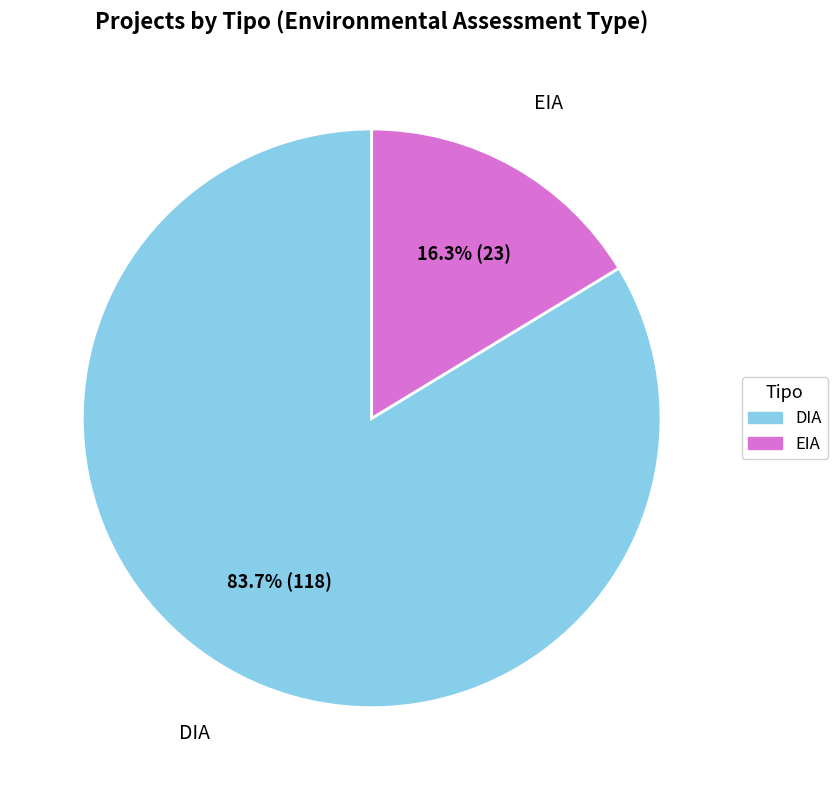

Combined, do EIA and DIA account for over 50%?

Yes